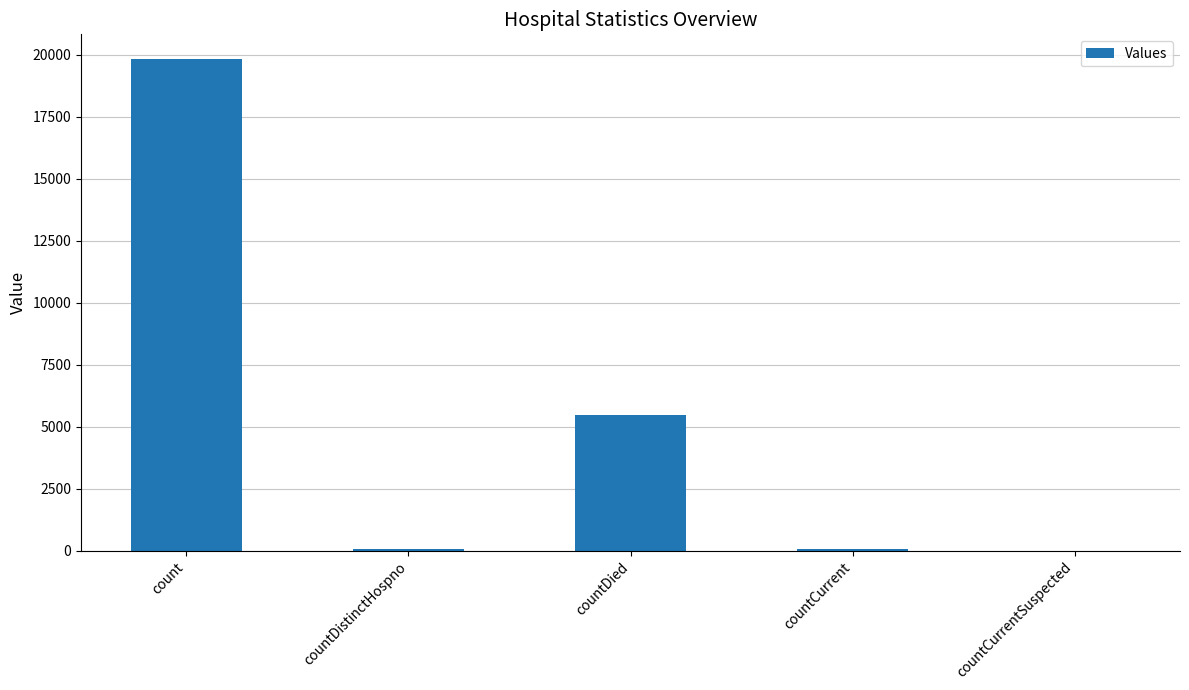

At which label is the value closest to 9920?

countDied